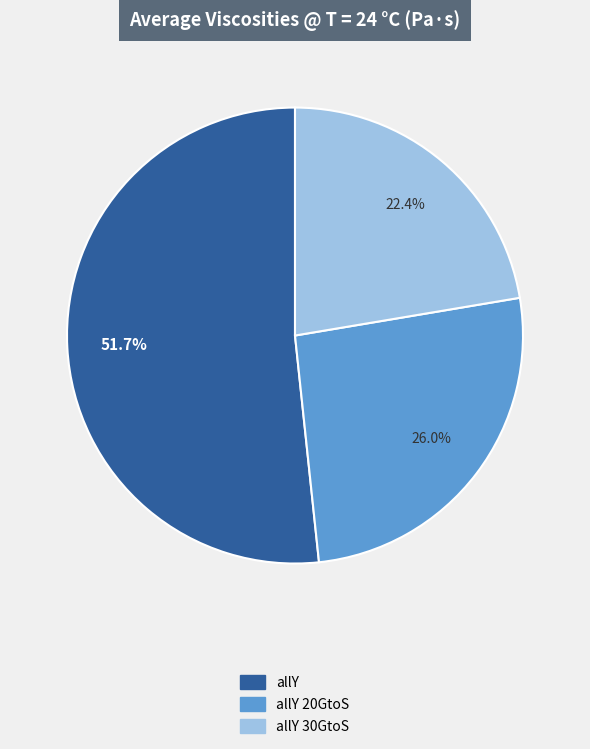

Which has a higher value, allY 20GtoS or allY 30GtoS?

allY 20GtoS